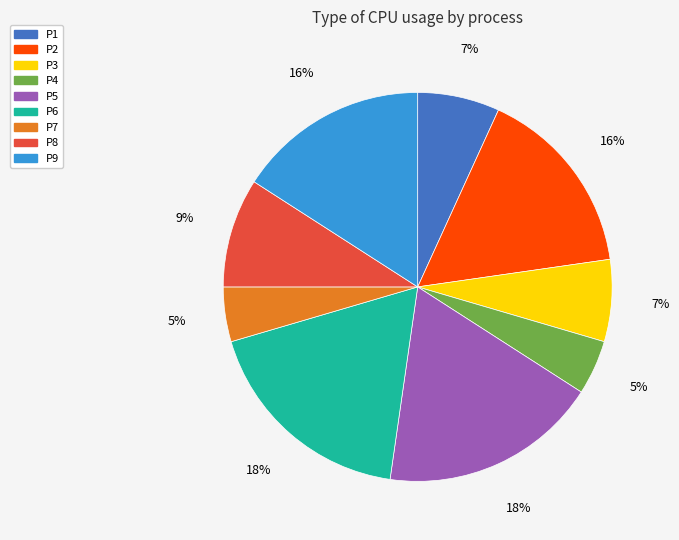

The P2 slice represents 24% of the pie. True or false?

False